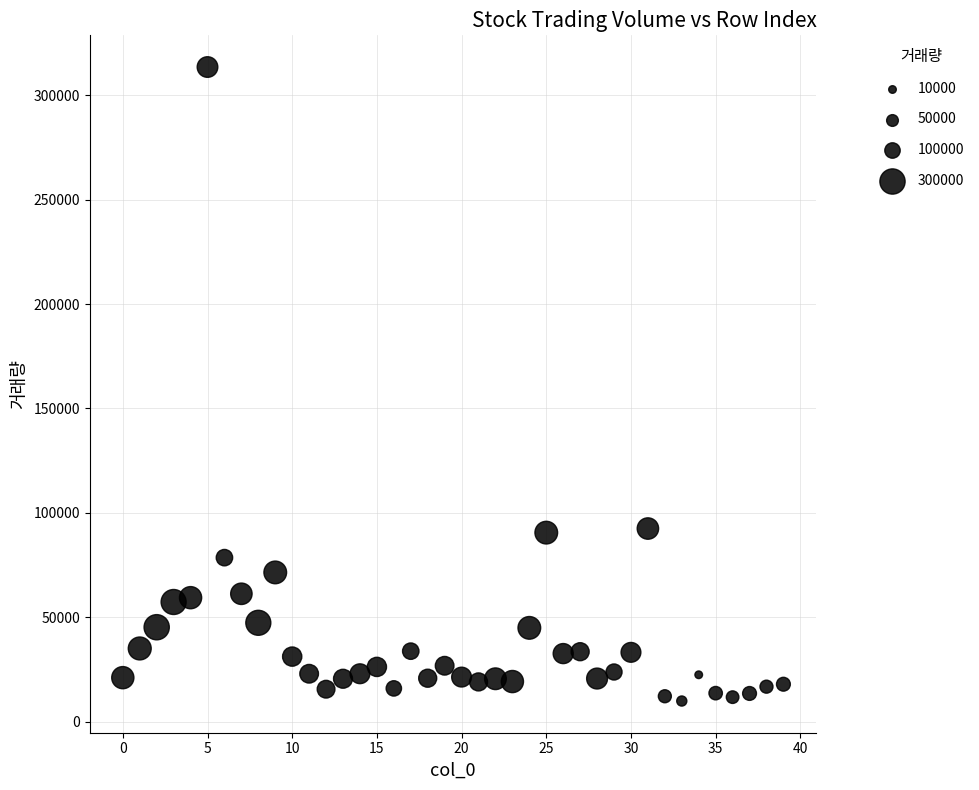

What is the range of Y values (max minus min)?

303519